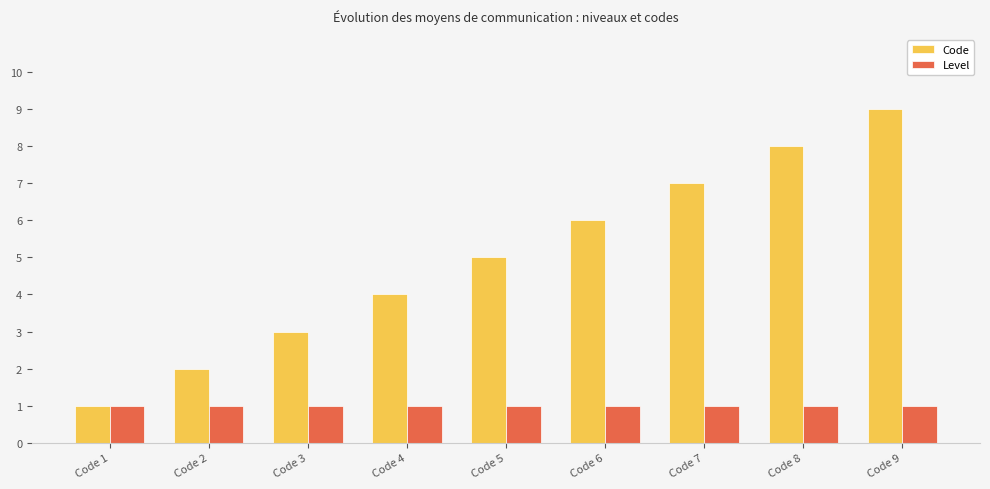

How many bars are there in total?

18